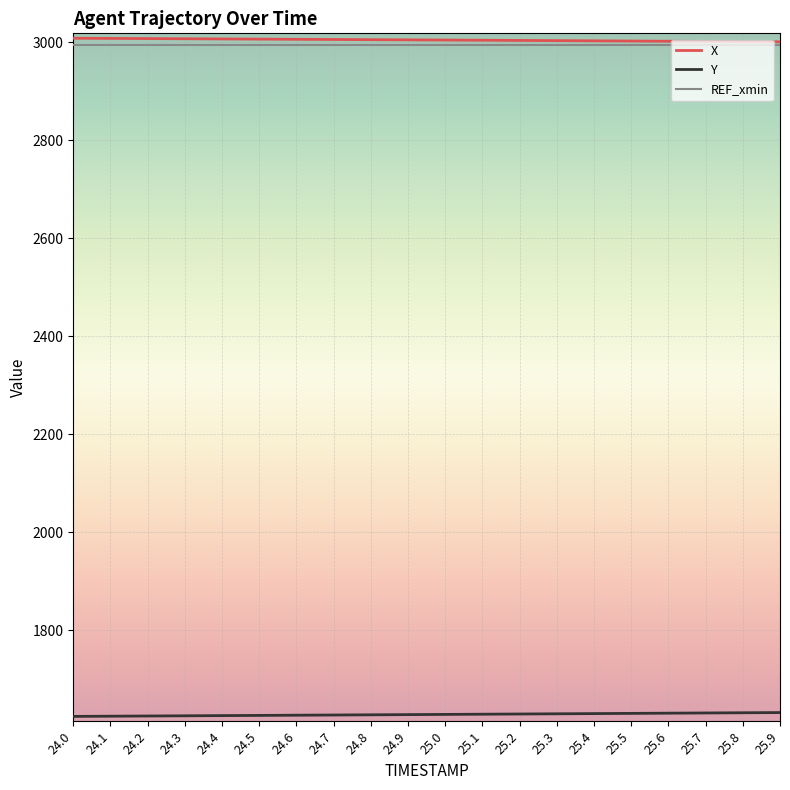

True or false: REF_xmin and Y intersect in this chart.

False